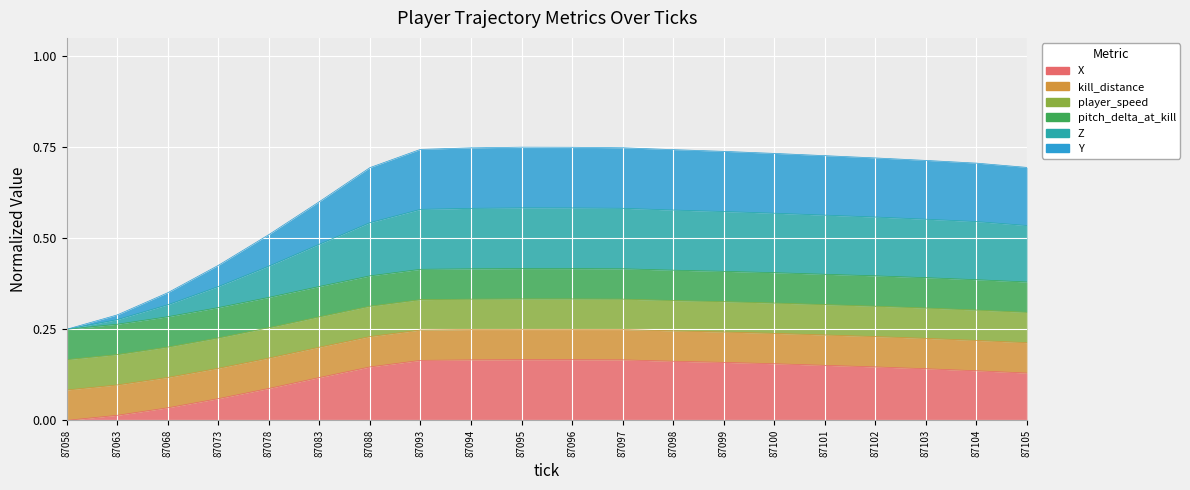

At which category does X reach its first local peak?

87095